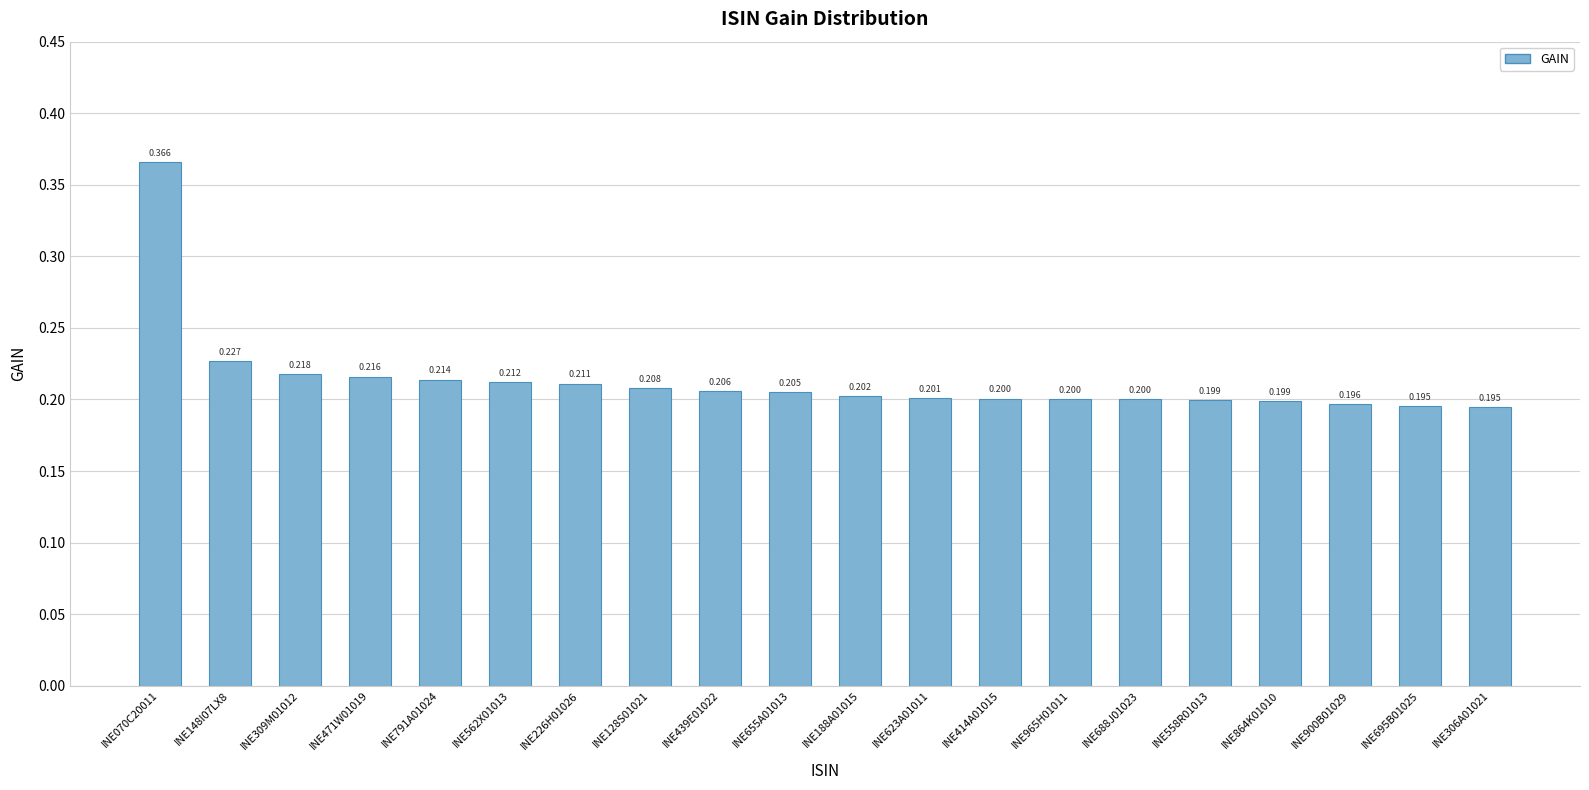

Rank the categories by value from lowest to highest.

INE306A01021, INE695B01025, INE900B01029, INE864K01010, INE558R01013, INE688J01023, INE965H01011, INE414A01015, INE623A01011, INE188A01015, INE655A01013, INE439E01022, INE128S01021, INE226H01026, INE562X01013, INE791A01024, INE471W01019, INE309M01012, INE148I07LX8, INE070C20011